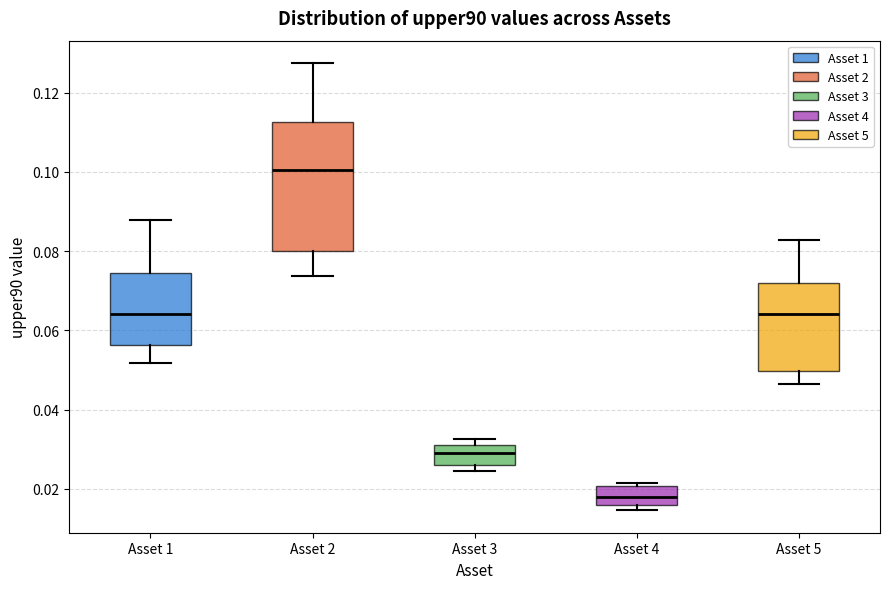

Reading left to right, read every box against the y-axis: the position of its median line, the range the box covers, and the ends of its whiskers. The values are not printed on the chart, so give them approximately, as read against the axis.

Asset 1: median 0.064, box 0.056 to 0.074, whiskers 0.052 to 0.088
Asset 2: median 0.100, box 0.080 to 0.112, whiskers 0.074 to 0.128
Asset 3: median 0.030, box 0.026 to 0.032, whiskers 0.024 to 0.032 (just above the box's upper edge)
Asset 4: median 0.018, box 0.016 to 0.020, whiskers 0.014 to 0.022
Asset 5: median 0.064, box 0.050 to 0.072, whiskers 0.046 to 0.082